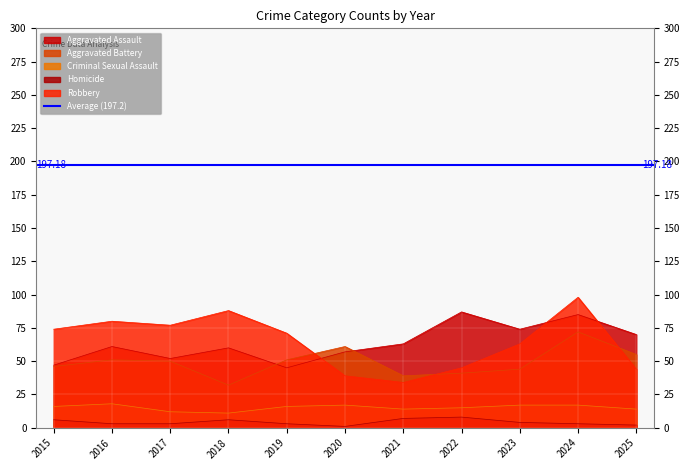

Which has a higher value, 2023 or 2018?

2023